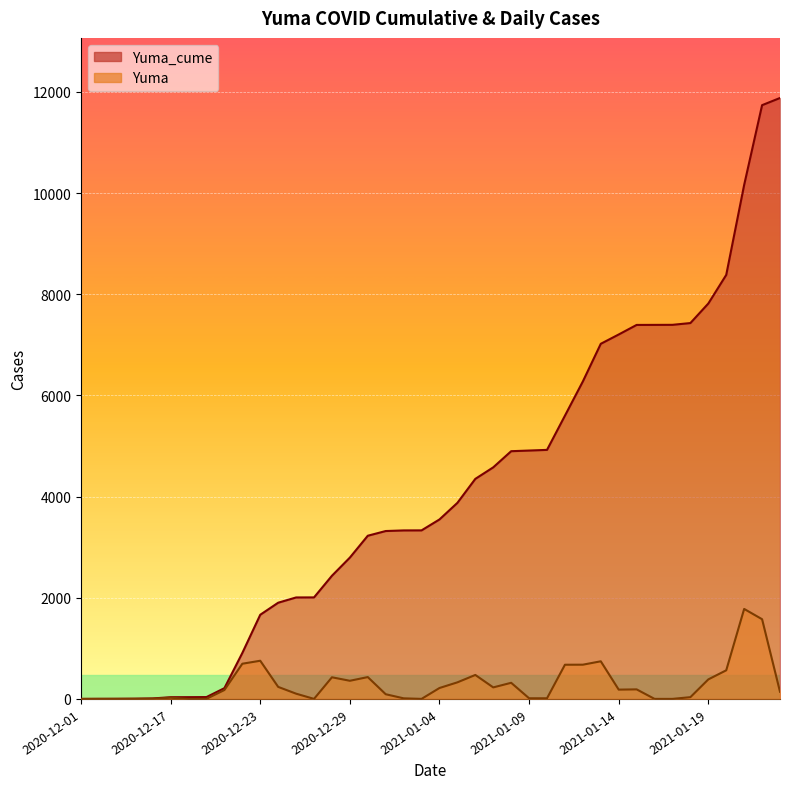

Rank the series by their maximum value, from lowest to highest.

Yuma, Yuma_cume